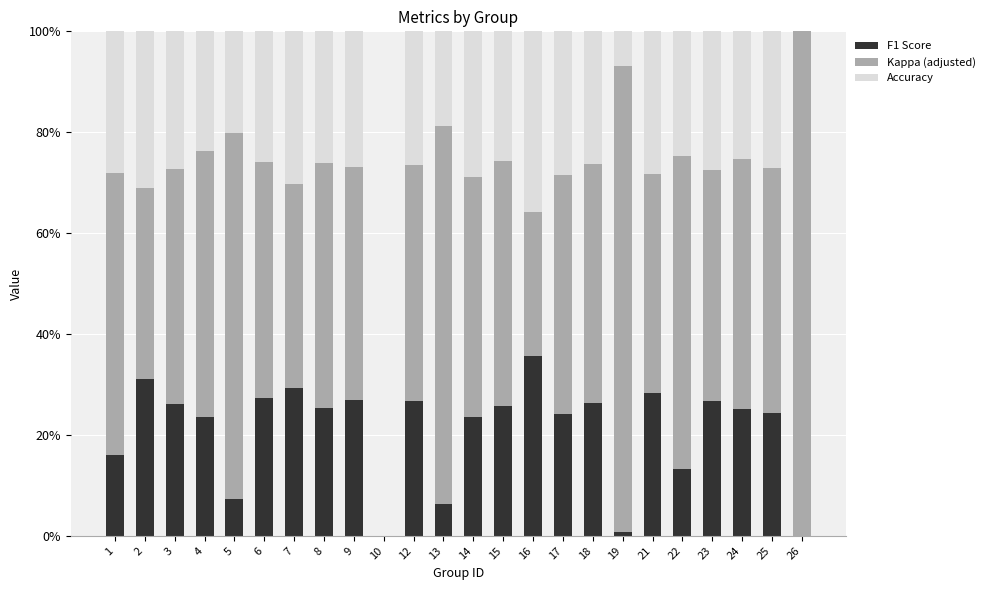

What is the total value across all series at 17?

100.0